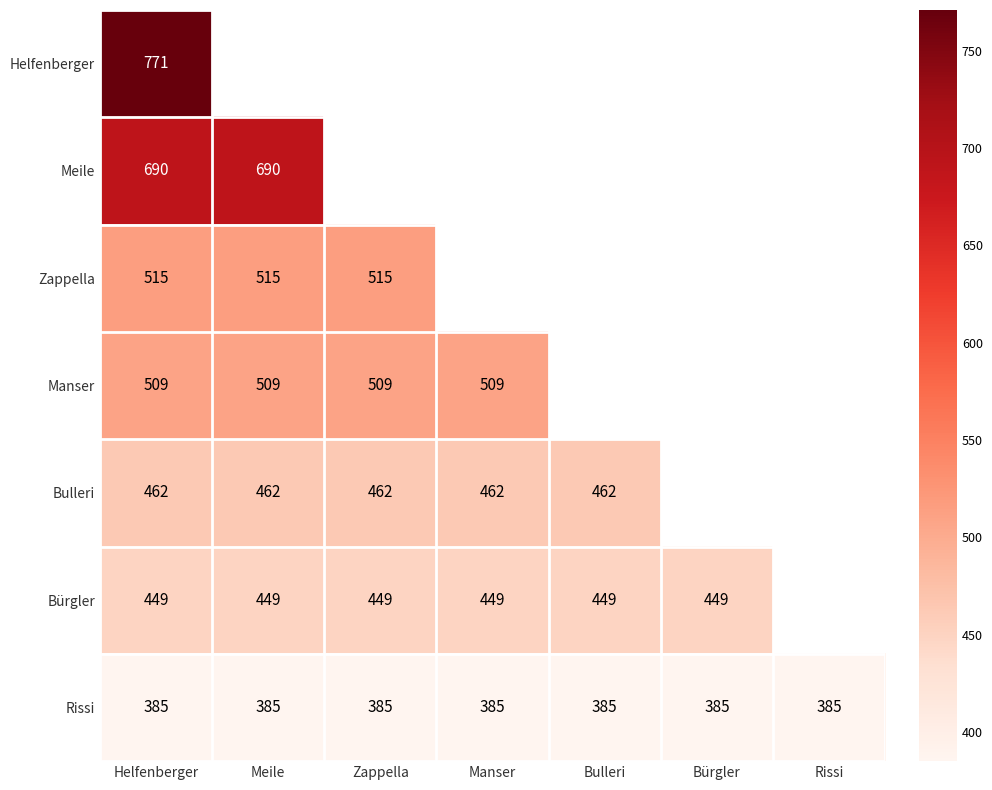

Rank the series at Helfenberger from lowest to highest value.

Rissi, Bürgler, Bulleri, Manser, Zappella, Meile, Helfenberger